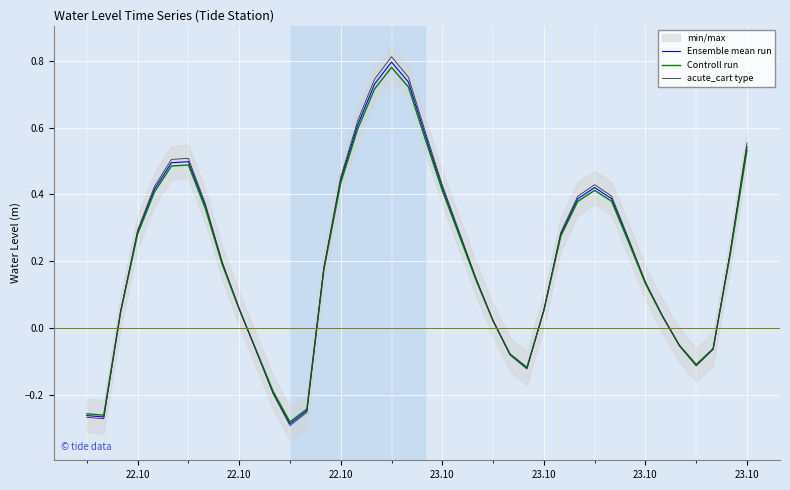

After their last crossing, which series has the higher values: Ensemble mean run or acute_cart type?

acute_cart type